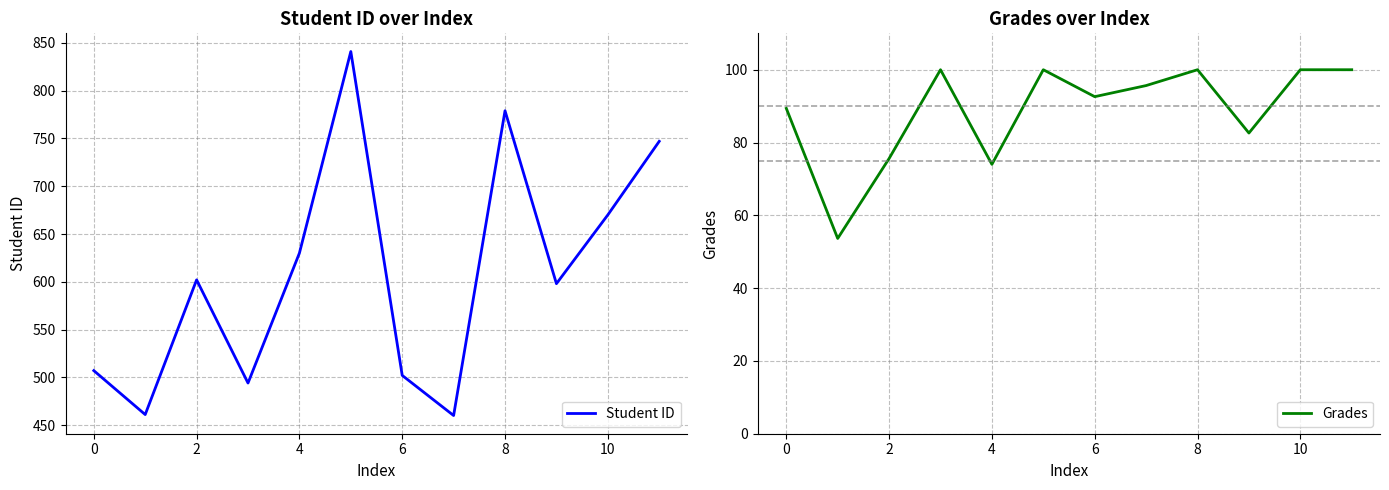

What is the highest value of the Grades series?

100.0